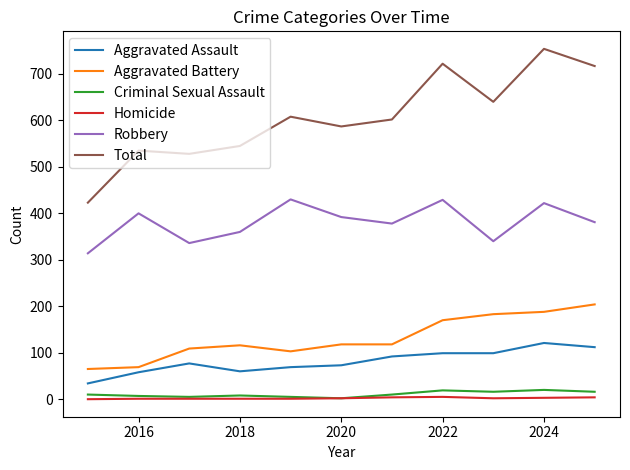

How many lines are shown in the chart?

6